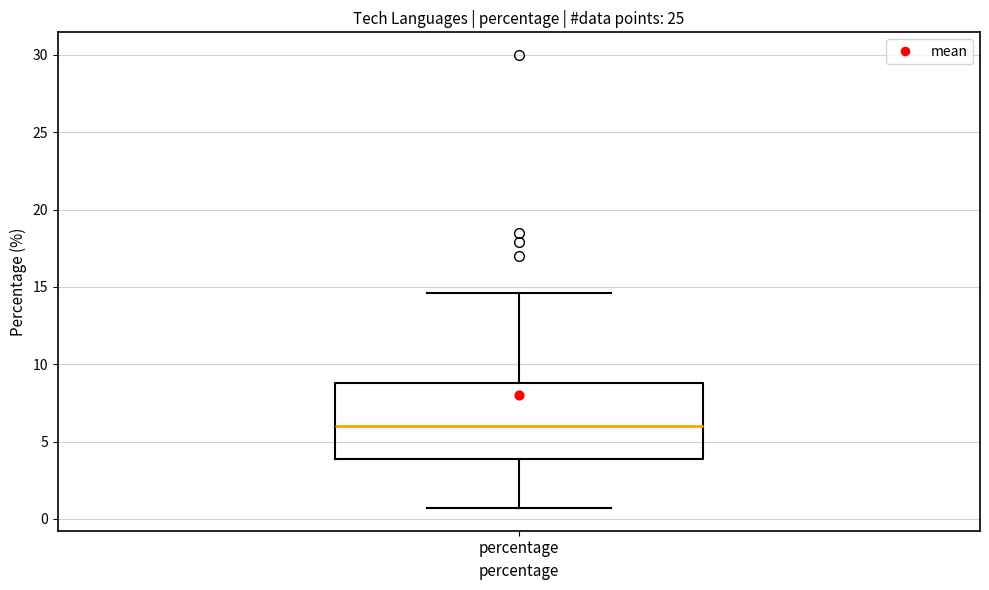

Transcribe this box plot: give where the median line is, the range the box spans, and where the two whiskers end, as read against the y-axis. The values are not printed on the chart, so give them approximately, as read against the axis.

median 6.0, box 4.0 to 9.0, whiskers 0.5 to 14.5